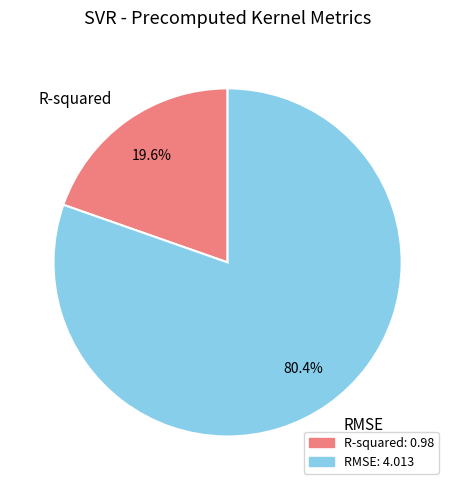

Is the sum of RMSE and R-squared greater than half?

Yes